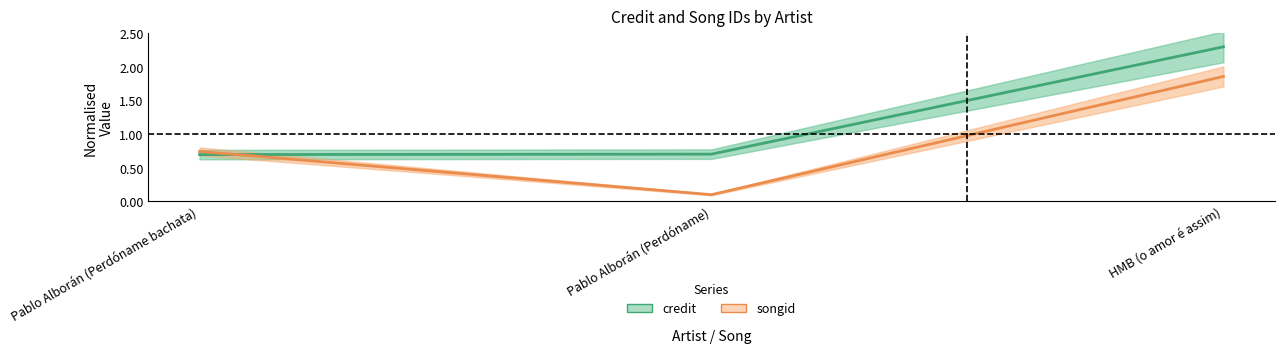

What is the label of the 3rd point from the left?

HMB (o amor é assim)